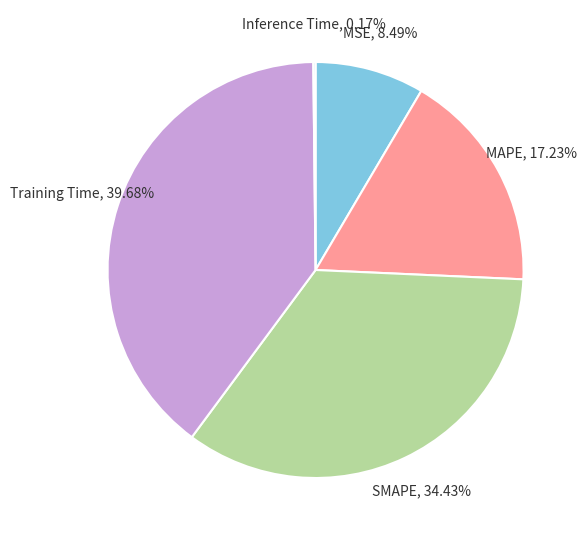

Is there any slice that represents more than half of the pie?

No